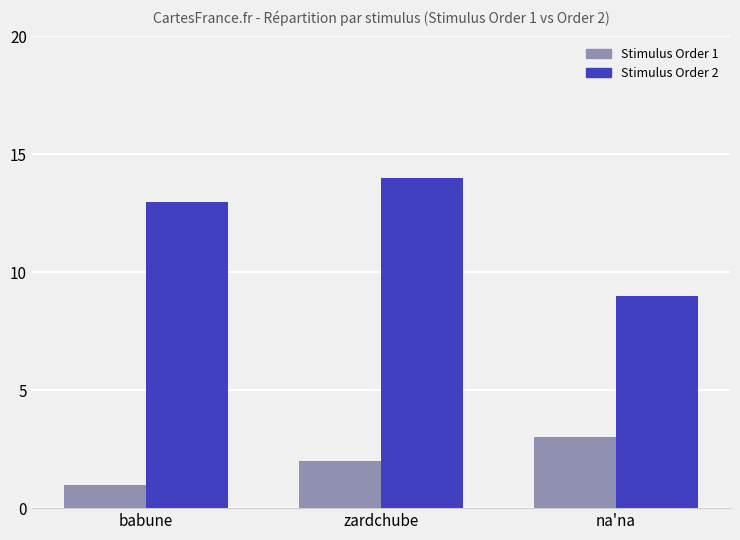

What is the sum of the Stimulus Order 1 values at na'na and babune?

4